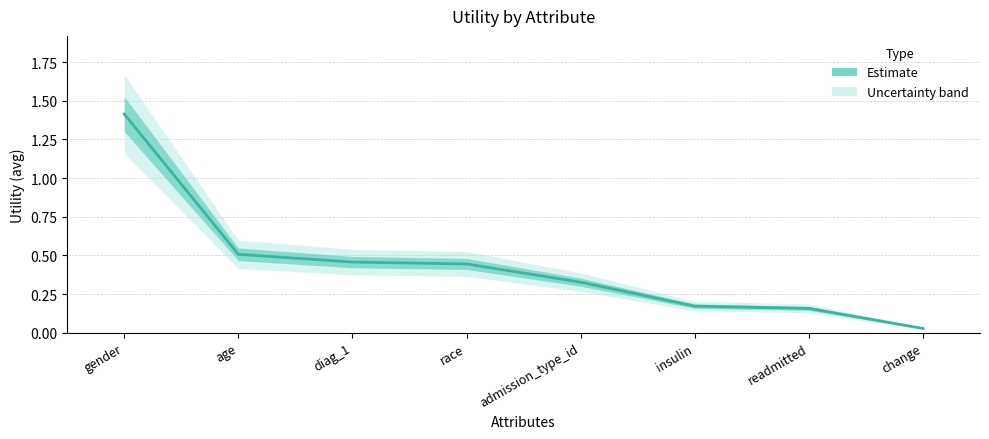

Reading right to left, extract all data points from this chart.

change=0.0	readmitted=0.2	insulin=0.2	admission_type_id=0.3	race=0.4	diag_1=0.5	age=0.5	gender=1.4